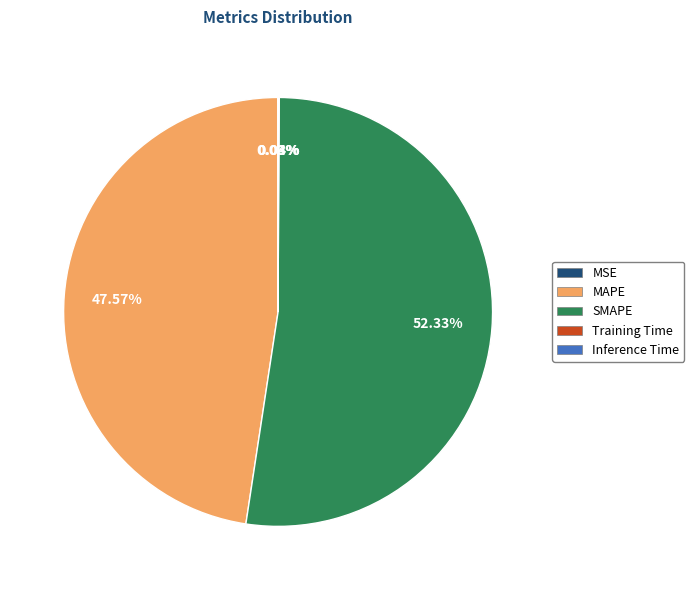

Does any single category account for the majority?

Yes